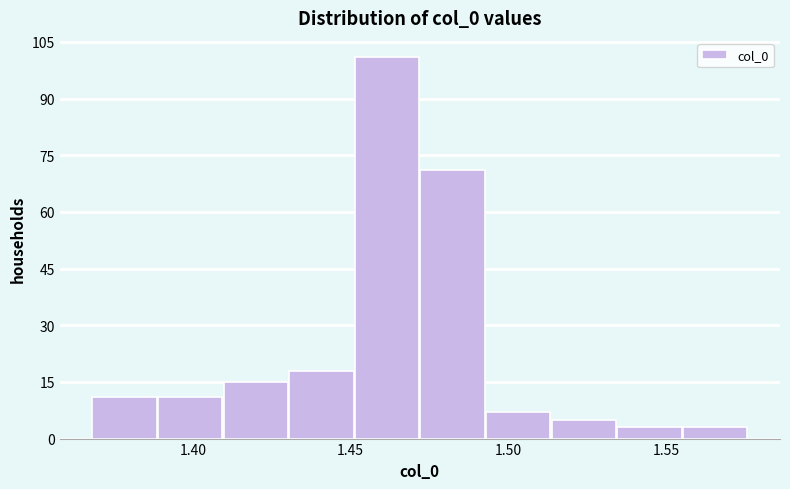

What is the height of the bar covering 1.390 to 1.410 on the x-axis? Neither the bar edges nor the heights are printed on the chart, so give them approximately, as read against the axes.

12